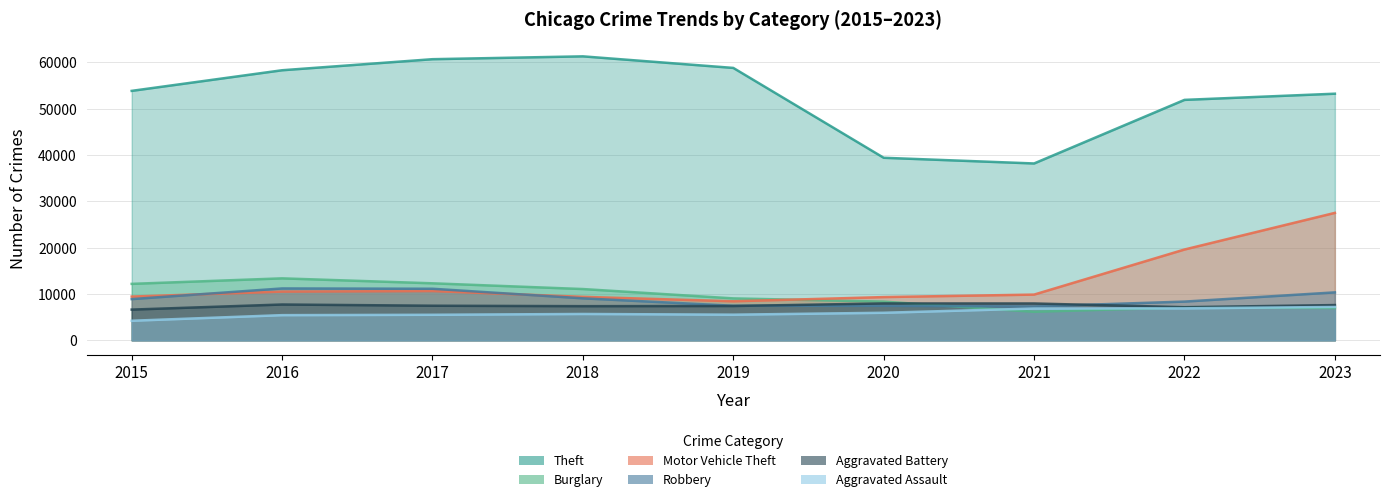

What is the value of the Motor Vehicle Theft point at the 2nd from the left?

10514